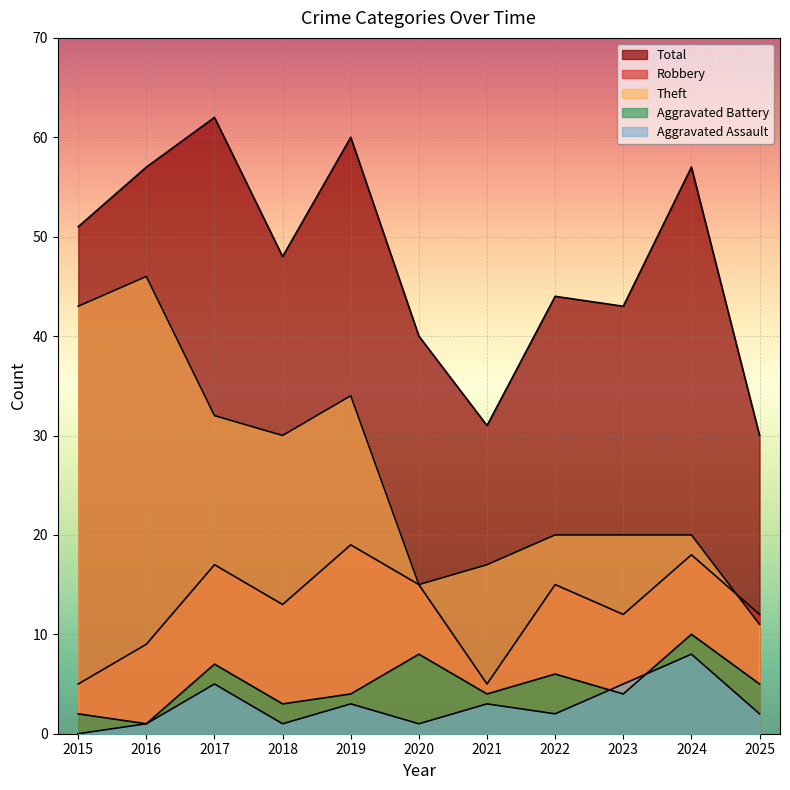

What are all the series names shown in the legend?

Robbery, Theft, Aggravated Battery, Aggravated Assault, Total